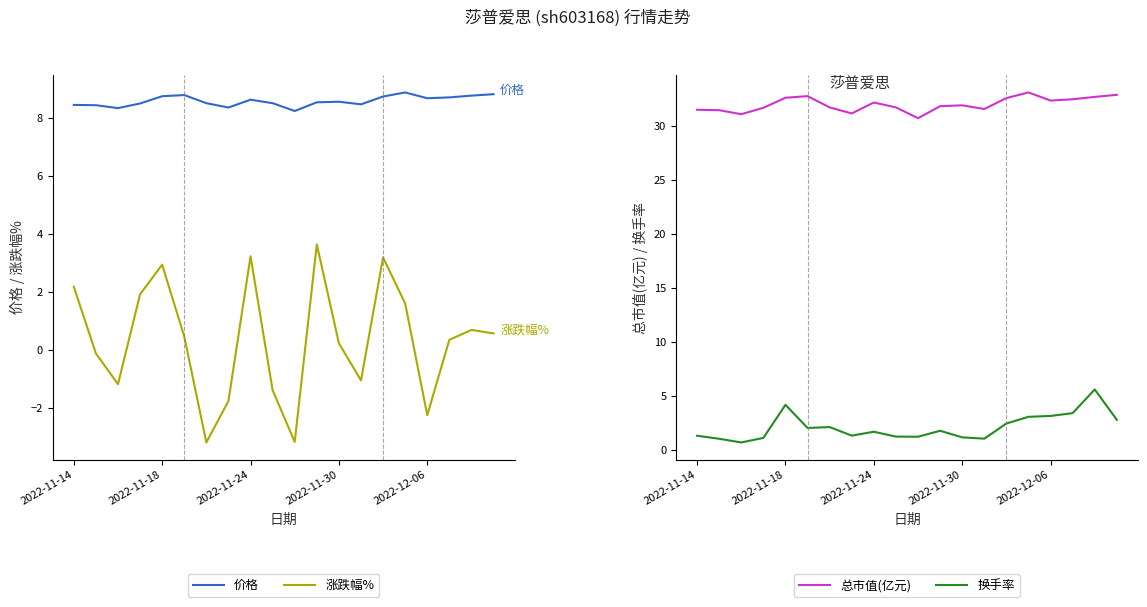

True or false: 总市值(亿元) and 换手率 cross at least once.

False